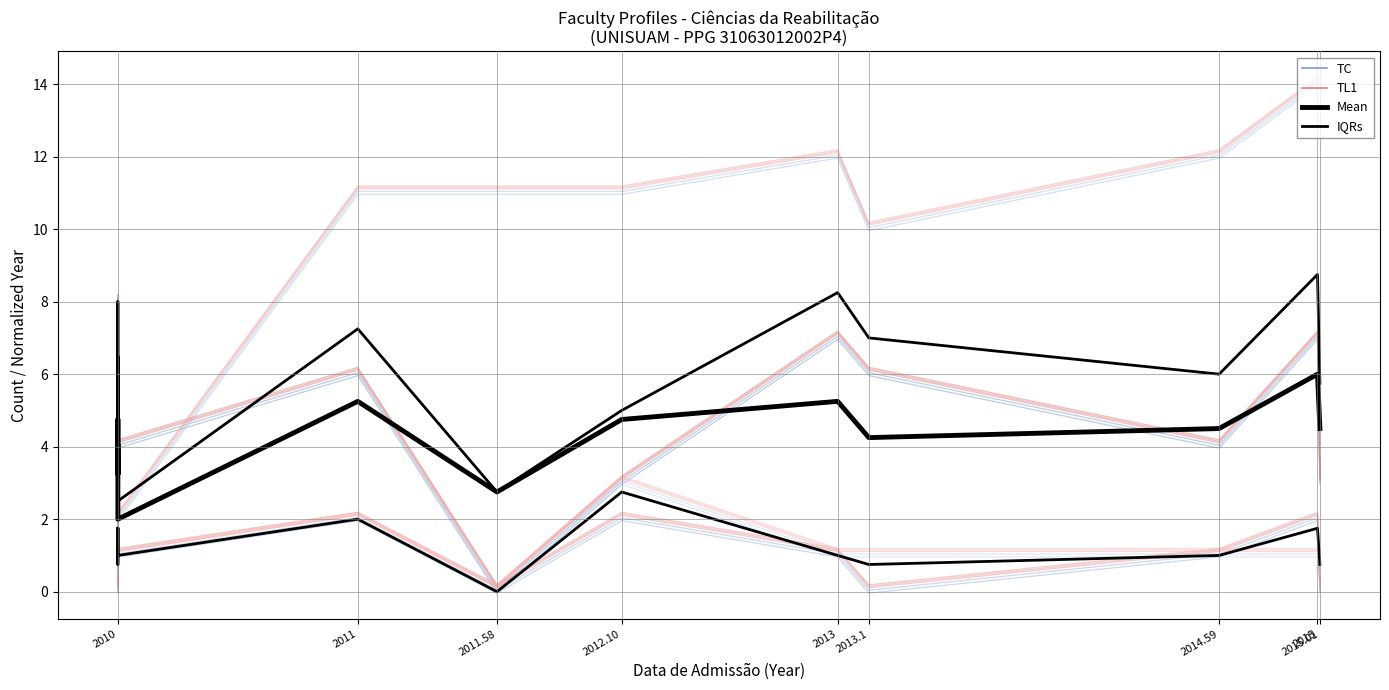

True or false: TC has more than 0 points higher than both neighbors.

True